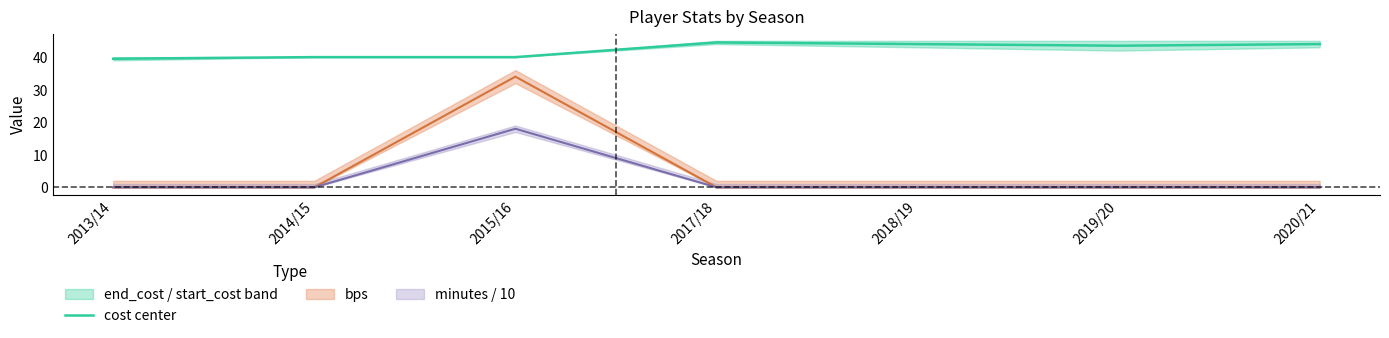

Where is the first local maximum?

2017/18